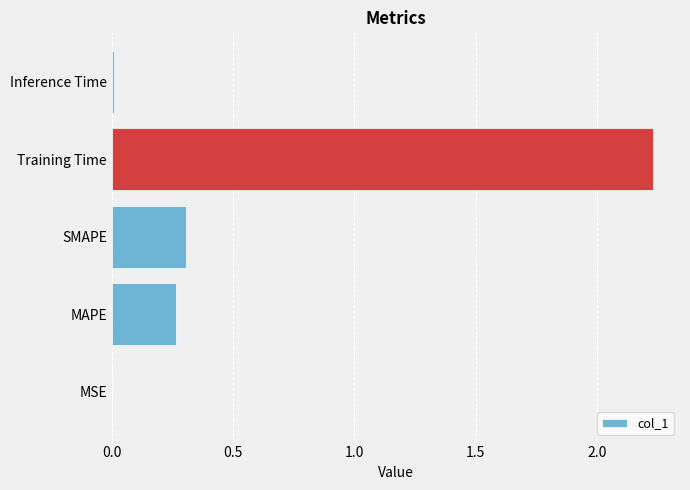

True or false: the data shows 0.3 at MAPE.

True